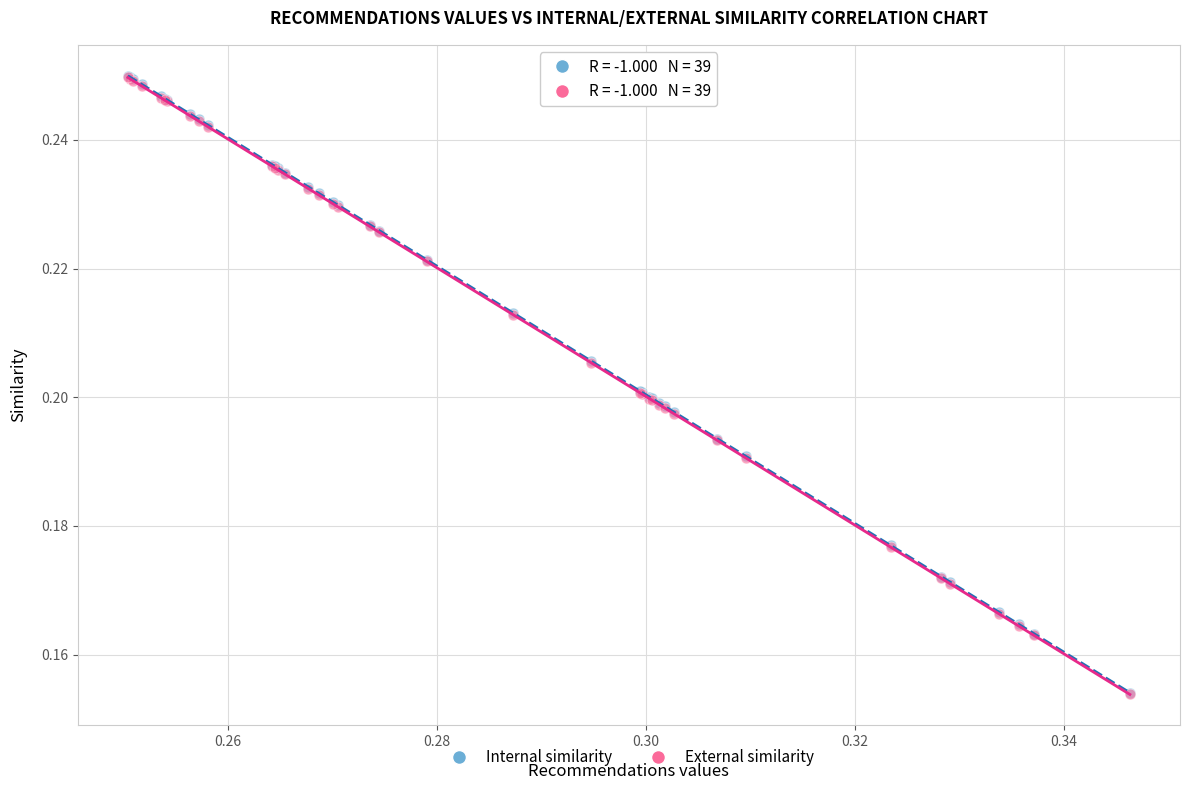

What are all the series names shown in the legend?

Internal similarity, External similarity